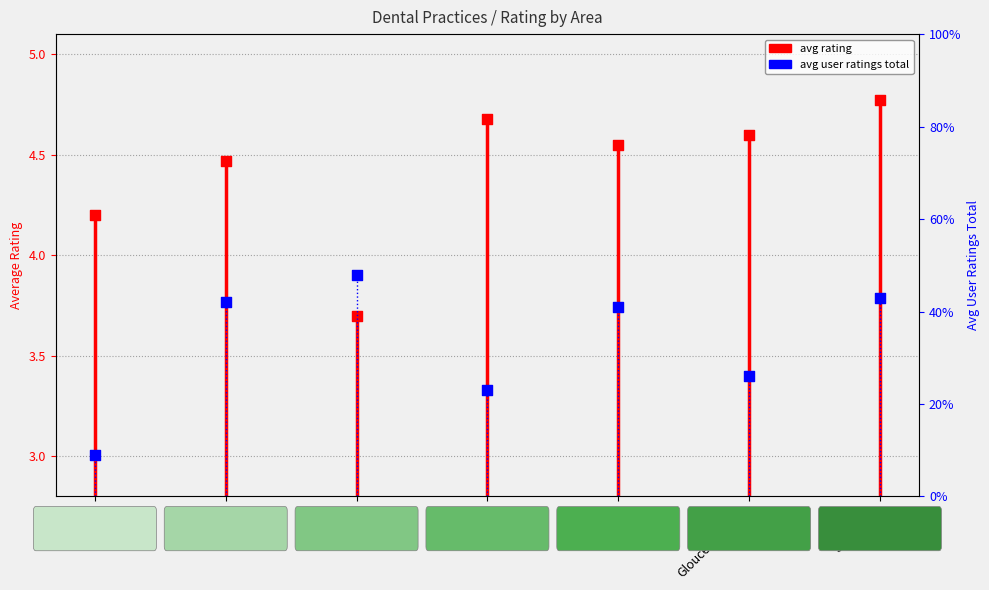

What are all the series names shown in the legend?

avg rating, avg user ratings total